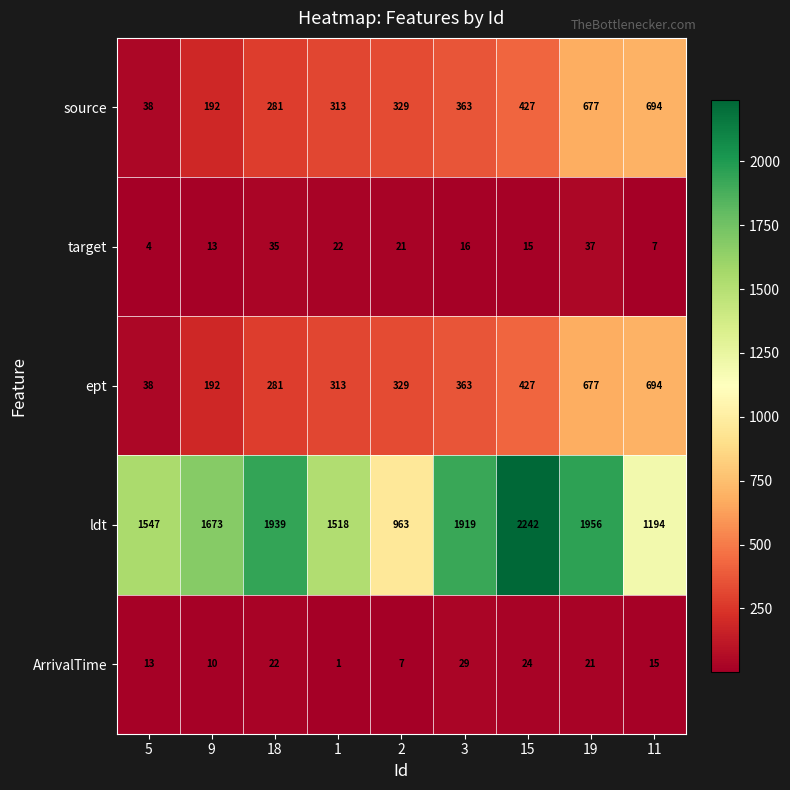

Rank the categories by ept value from lowest to highest.

5, 9, 18, 1, 2, 3, 15, 19, 11